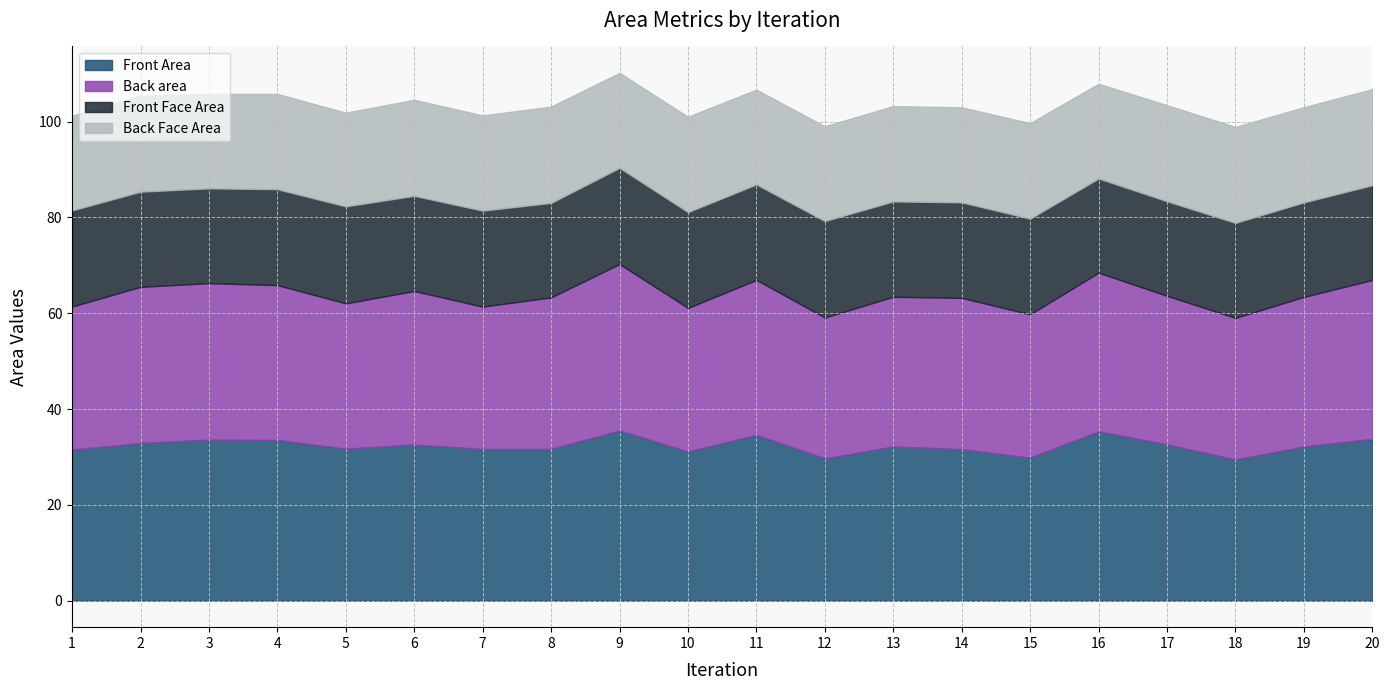

At which label is Front Face Area closest to 19?

16